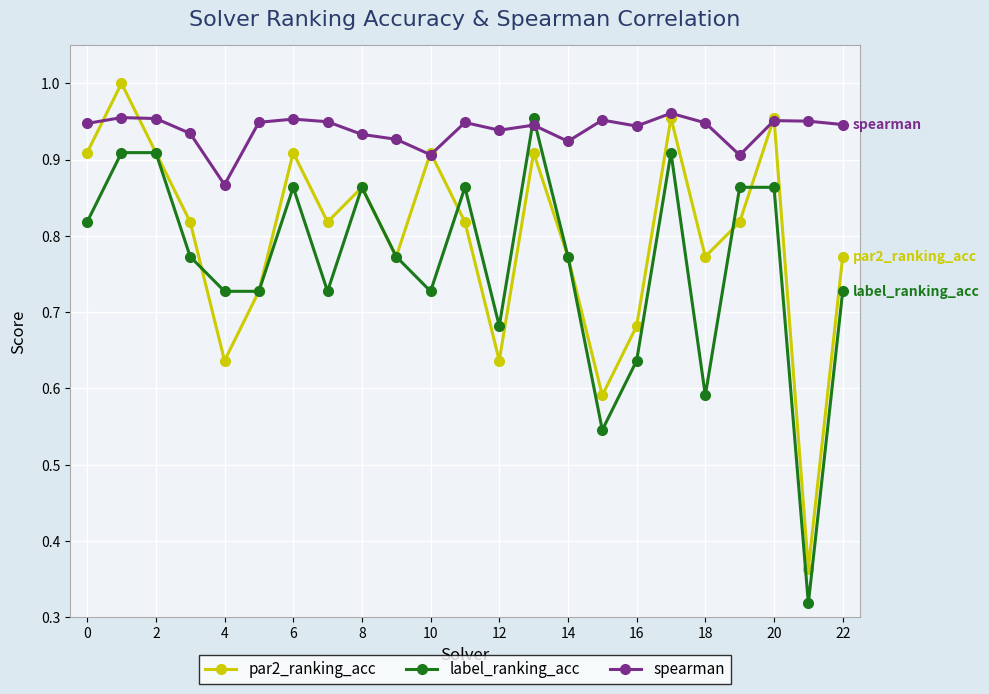

How many spearman values are between 0 and 1?

23